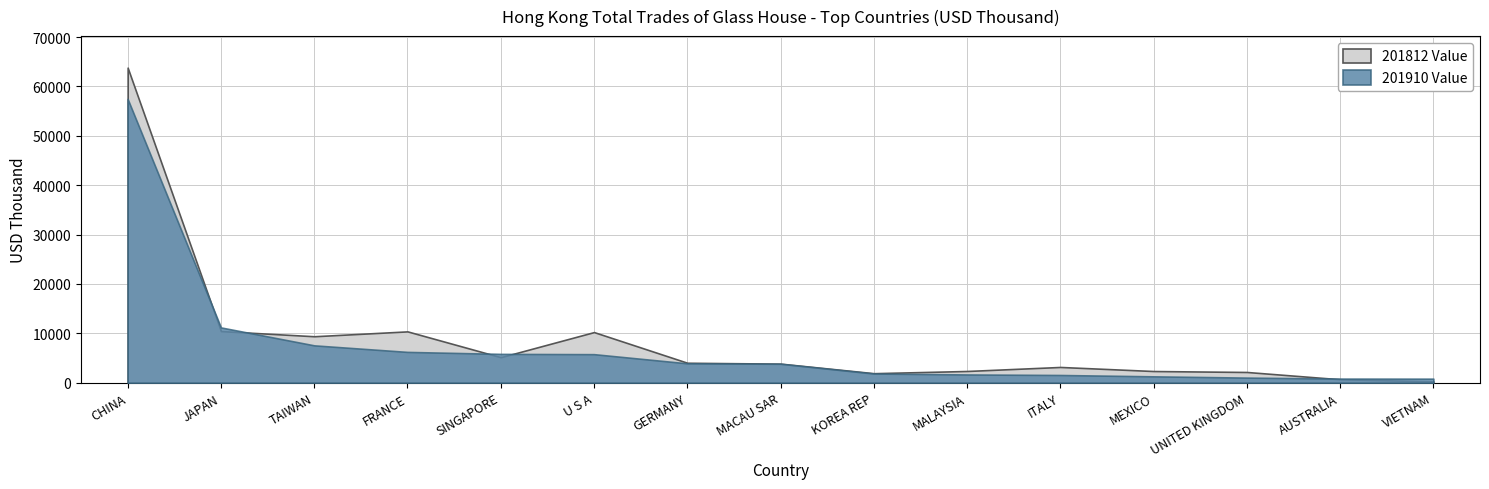

List the labels in order of 201910 Value value, largest first.

CHINA, JAPAN, TAIWAN, FRANCE, SINGAPORE, U S A, GERMANY, MACAU SAR, KOREA REP, MALAYSIA, ITALY, MEXICO, UNITED KINGDOM, AUSTRALIA, VIETNAM